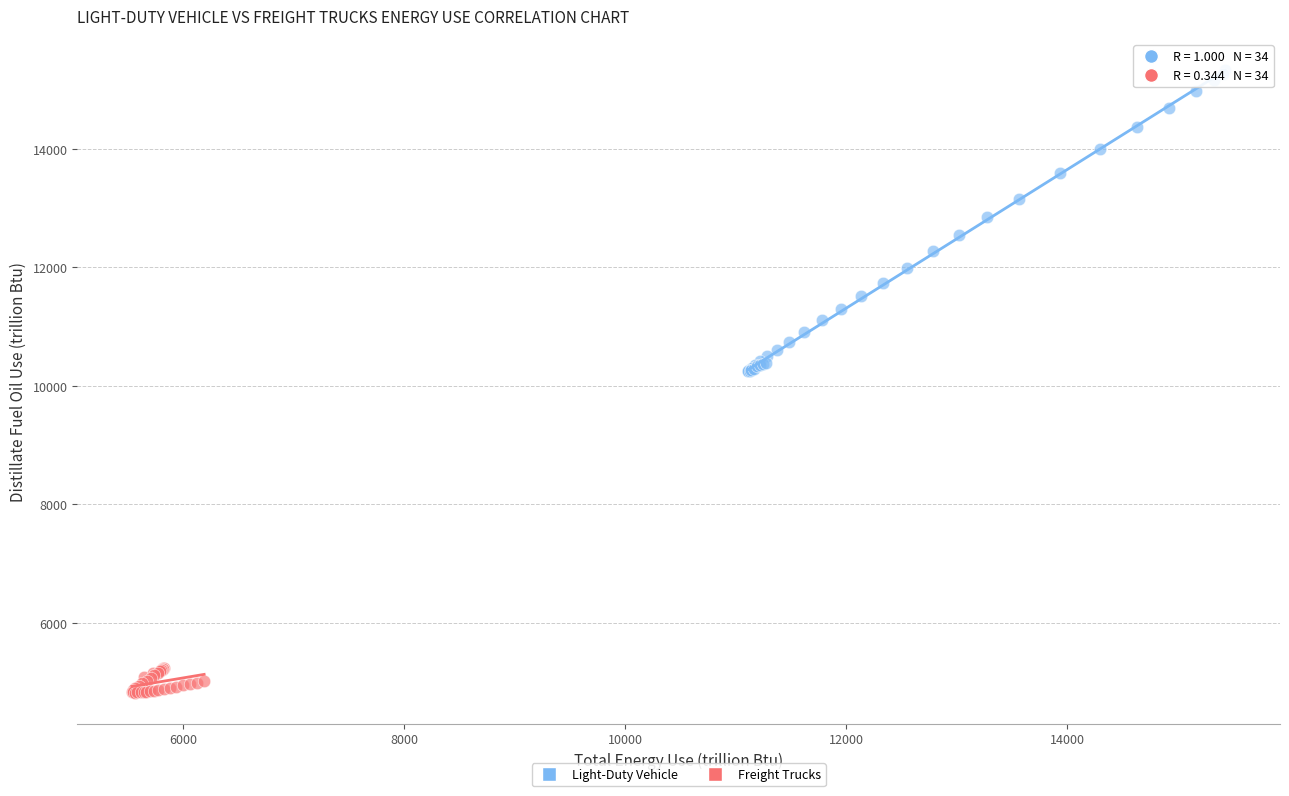

Which series reaches the maximum Y coordinate?

Light-Duty Vehicle